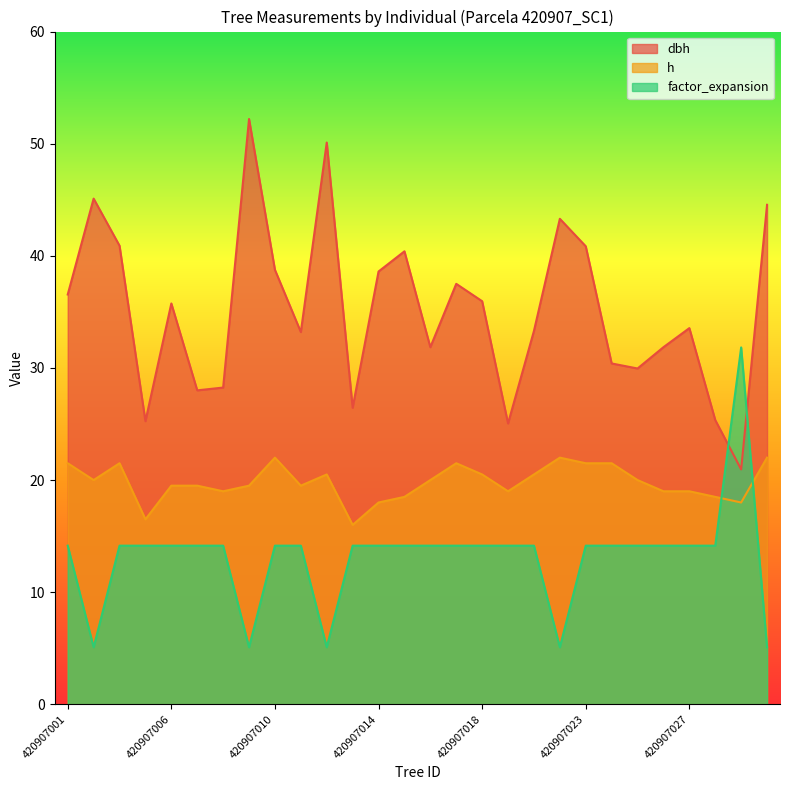

What is the lowest value of the h series?

16.0